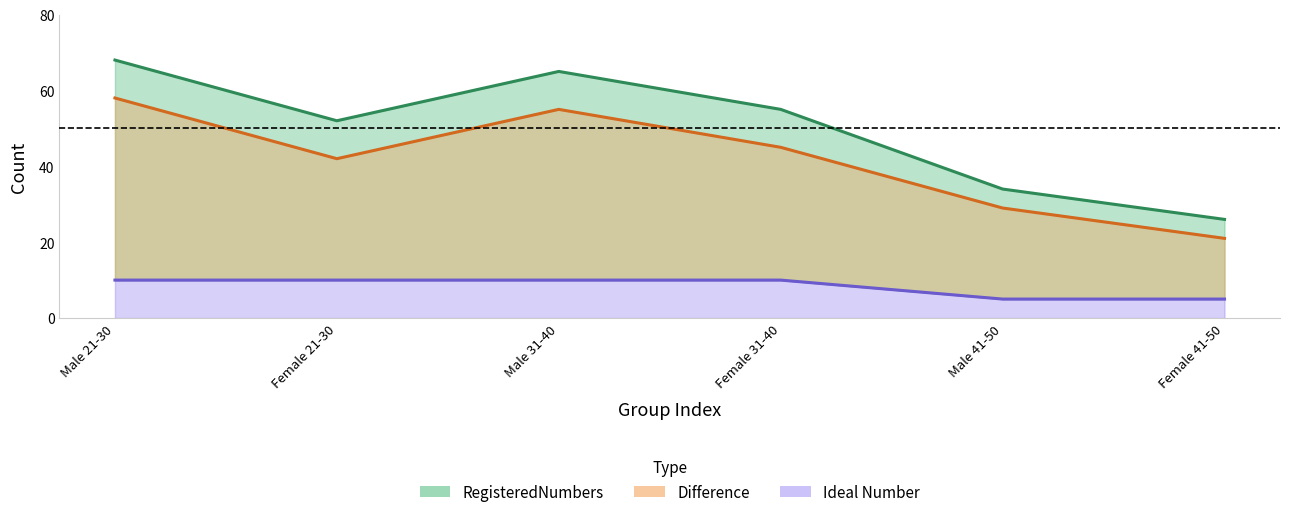

True or false: RegisteredNumbers and Difference cross at least once.

False